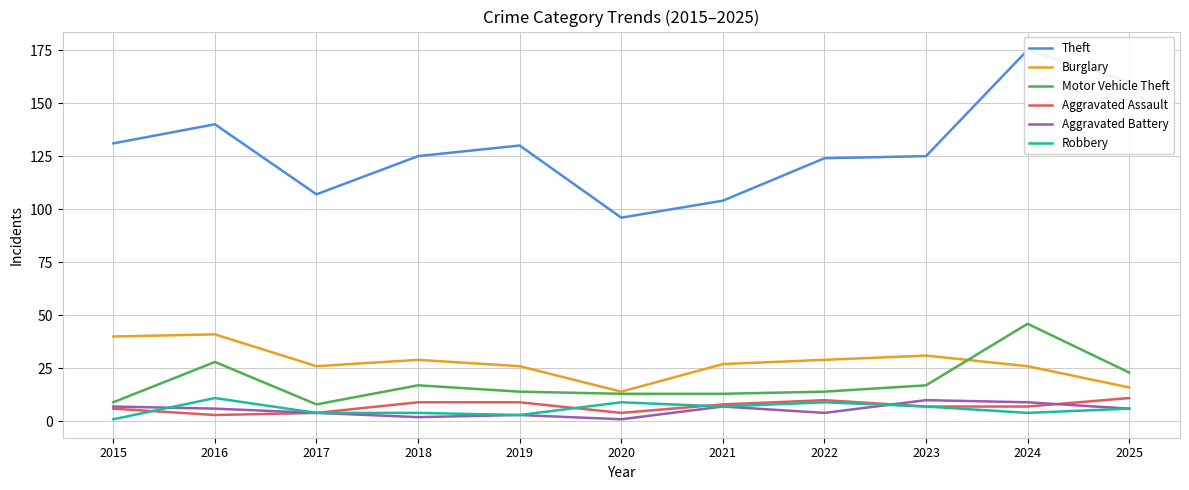

How many interior local valleys does the Theft series have?

2